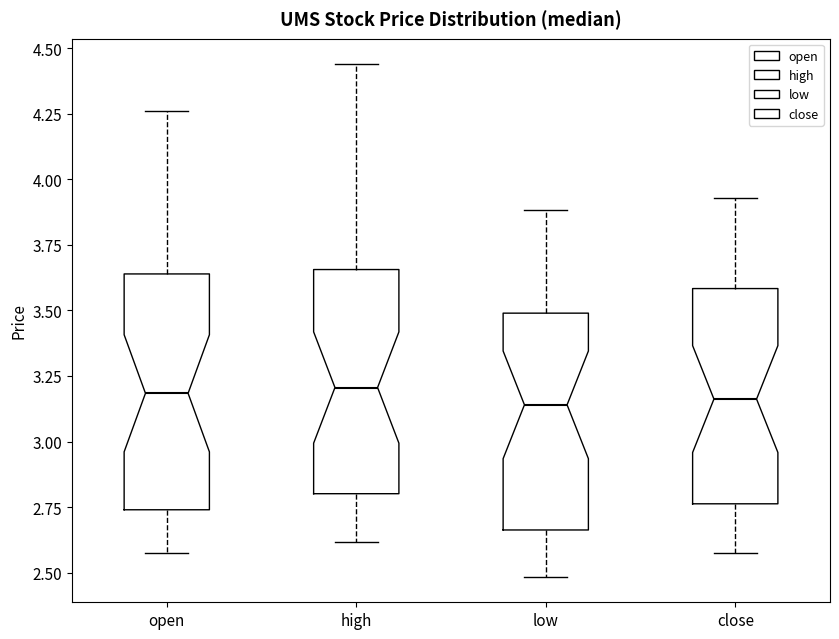

Where does the lower whisker of the box for high end on the y-axis? The values are not printed on the chart, so give them approximately, as read against the axis.

2.60